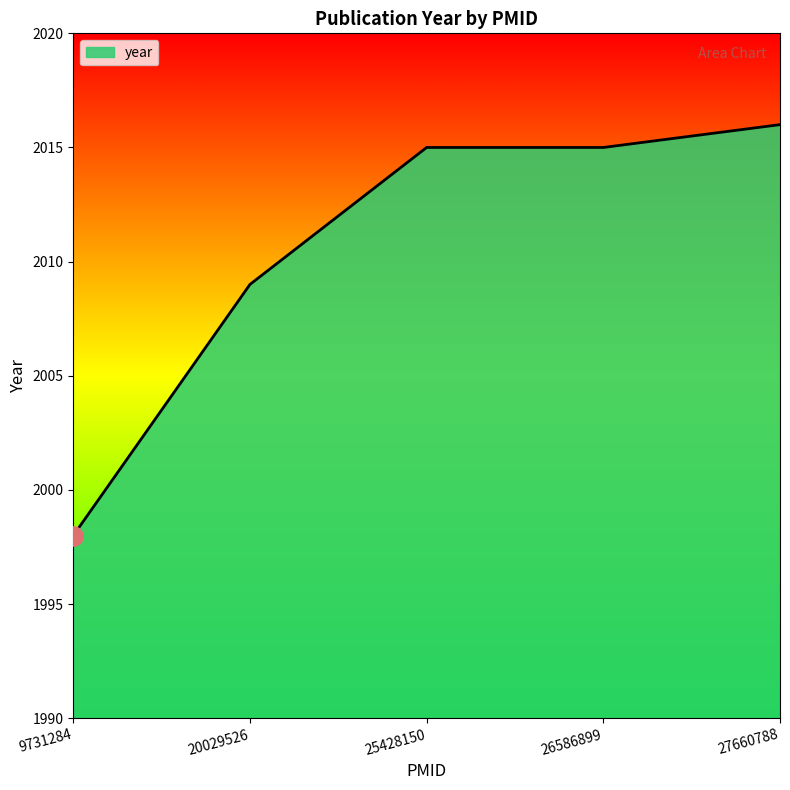

What is the change in value from 9731284 to 26586899?

+17